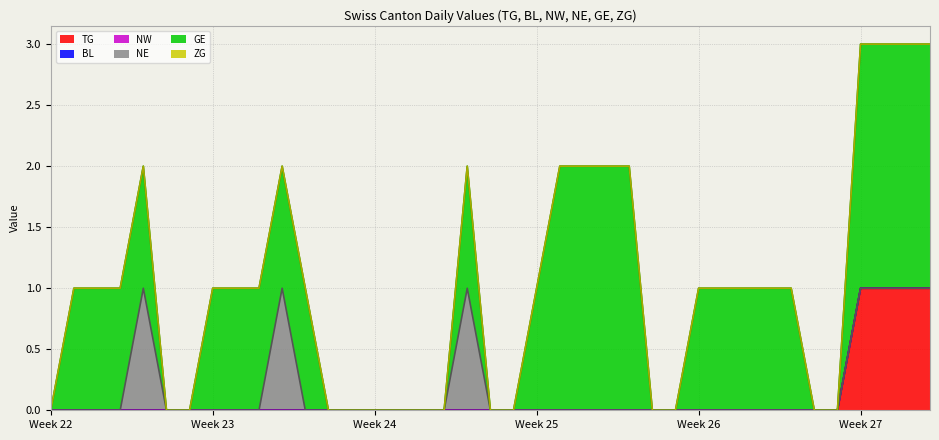

True or false: NE has a value of 0 at 37.

False